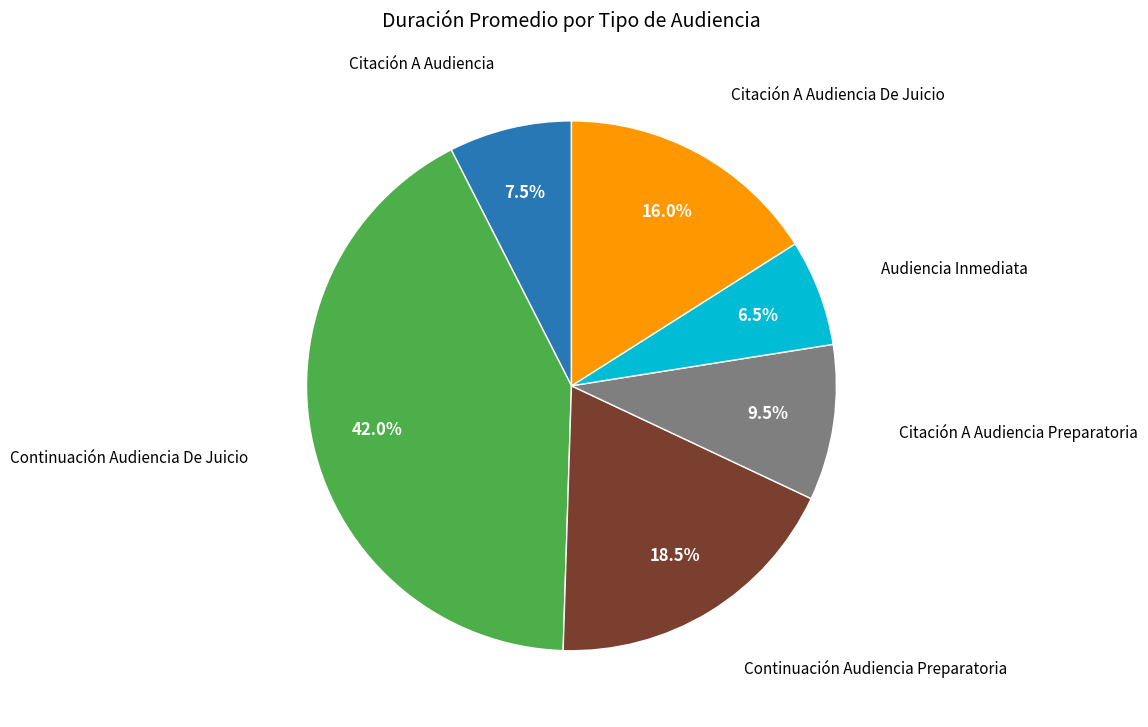

Does any single category account for the majority?

No